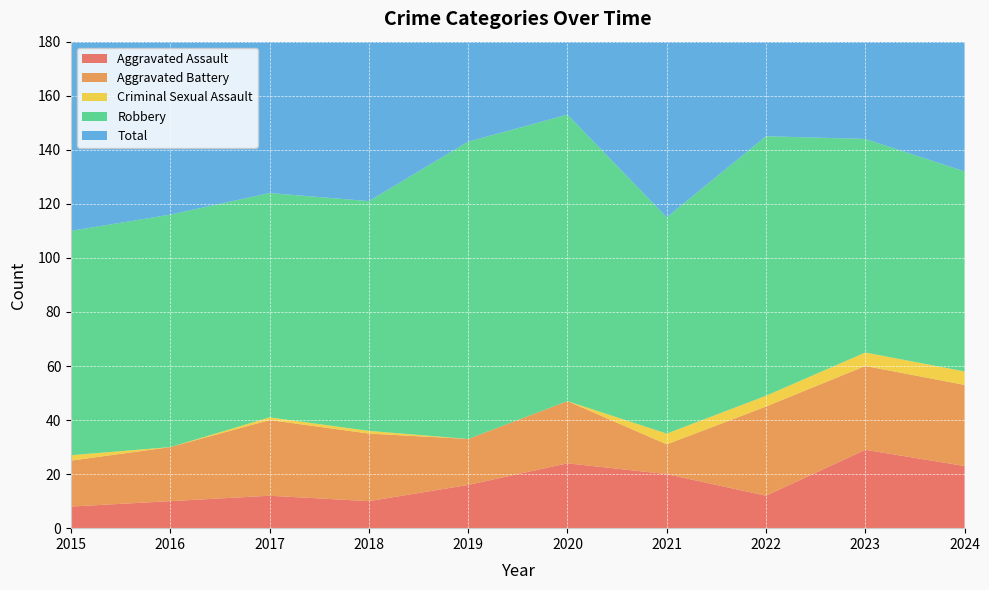

Reading right to left, list all the values displayed in this chart.

Aggravated Assault: 2024=23	2023=29	2022=12	2021=20	2020=24	2019=16	2018=10	2017=12	2016=10	2015=8
Aggravated Battery: 2024=30	2023=31	2022=33	2021=11	2020=23	2019=17	2018=25	2017=28	2016=20	2015=17
Criminal Sexual Assault: 2024=5	2023=5	2022=4	2021=4	2020=0	2019=0	2018=1	2017=1	2016=0	2015=2
Robbery: 2024=74	2023=79	2022=96	2021=80	2020=106	2019=110	2018=85	2017=83	2016=86	2015=83
Total: 2024=133	2023=145	2022=145	2021=115	2020=153	2019=143	2018=121	2017=124	2016=116	2015=110